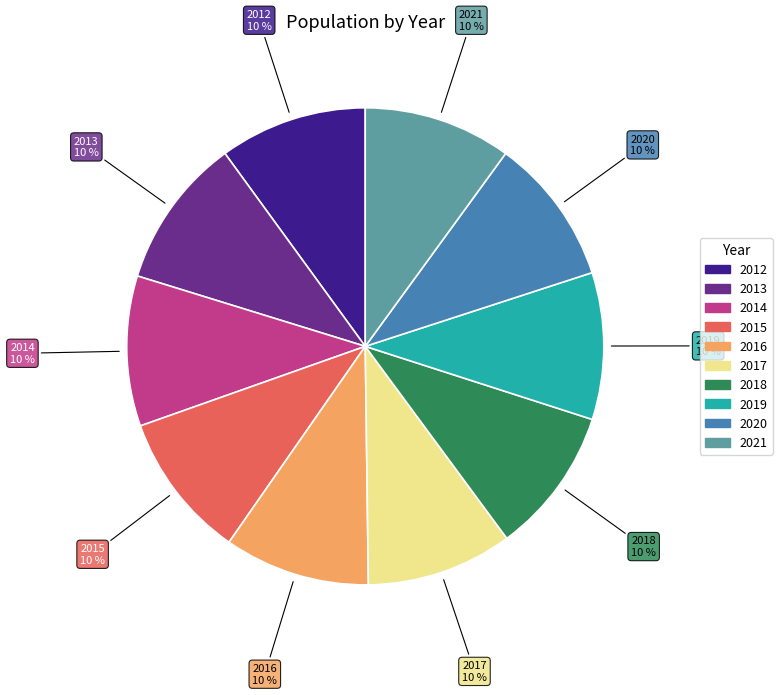

To the nearest percent, what portion does 2013 represent?

10%